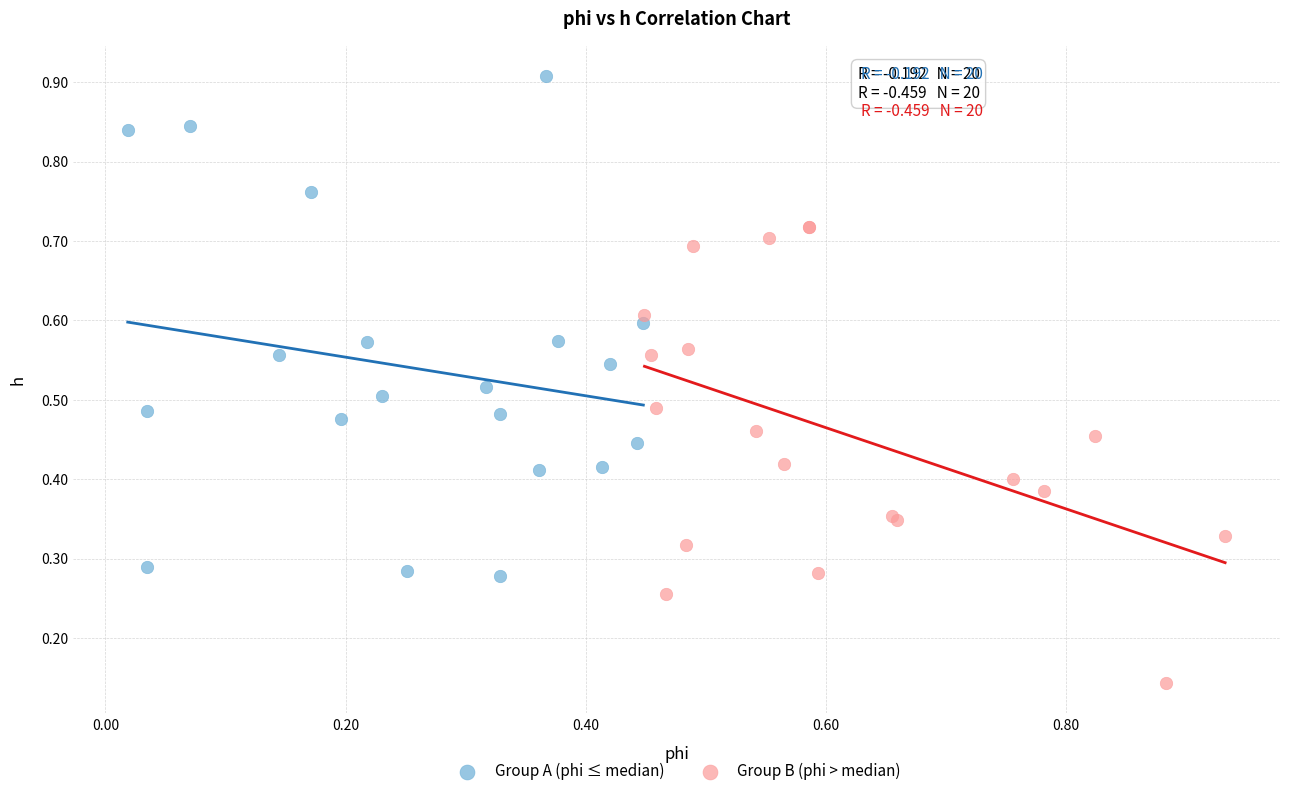

Which series contains the highest Y value?

Group A (phi ≤ median)